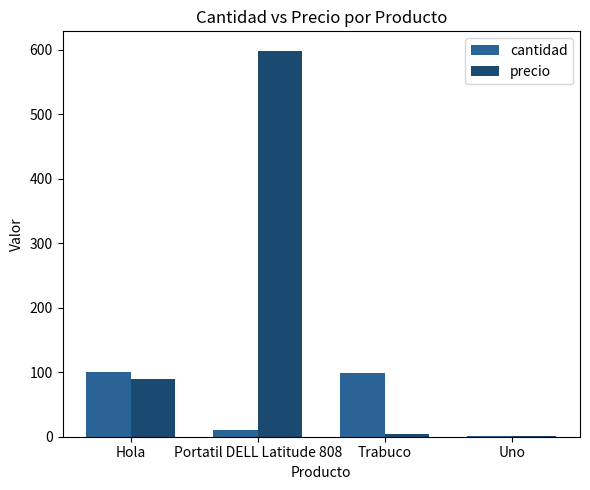

Which label corresponds to the largest value in the chart?

Portatil DELL Latitude 808